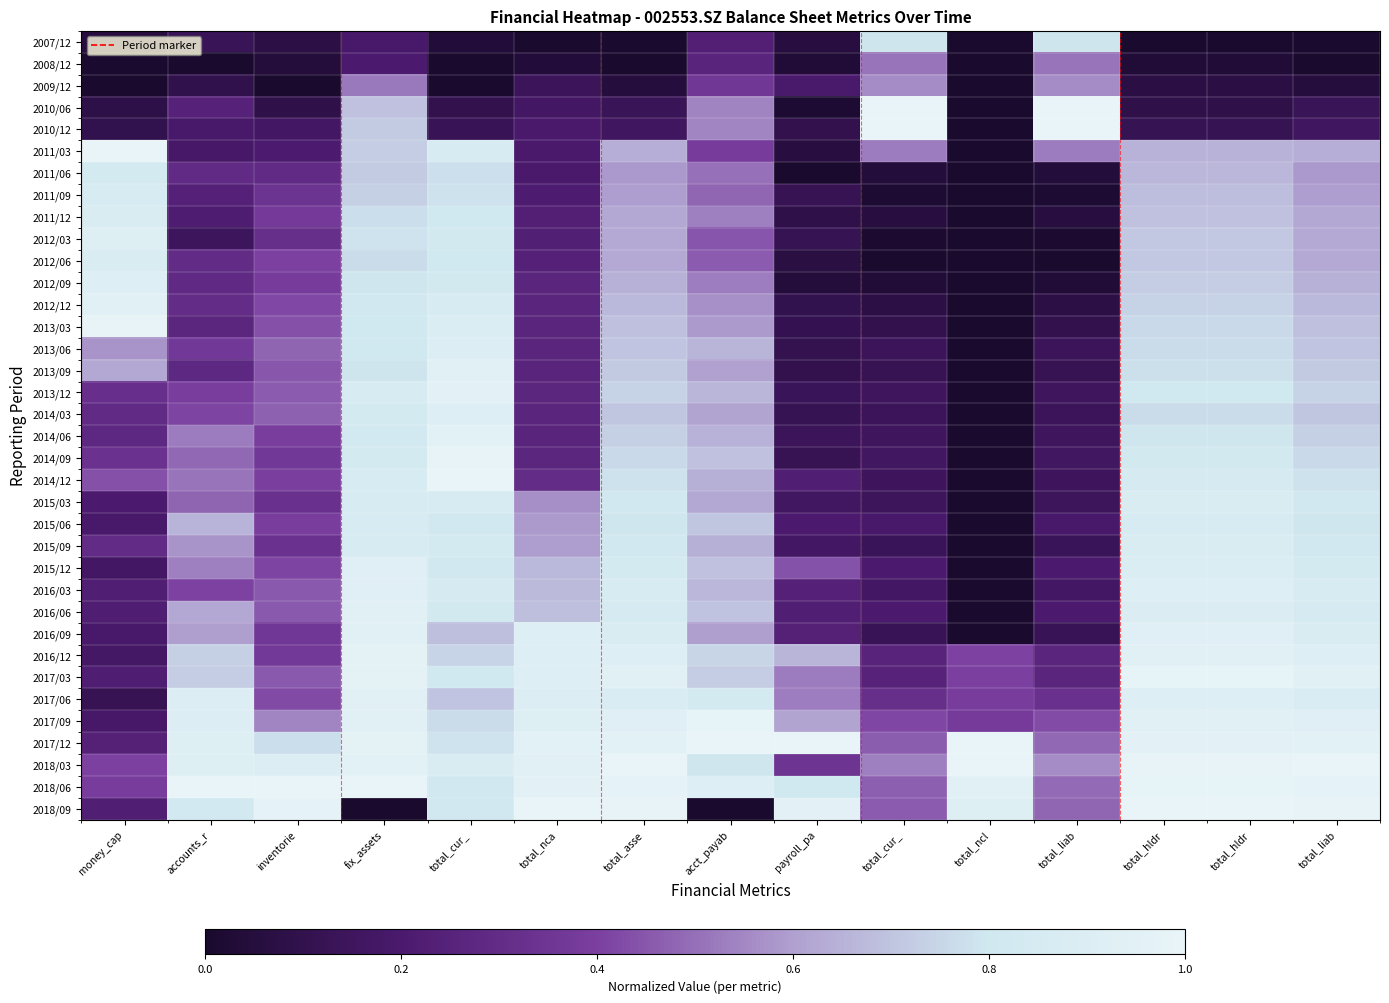

How many data points does each series have?

15